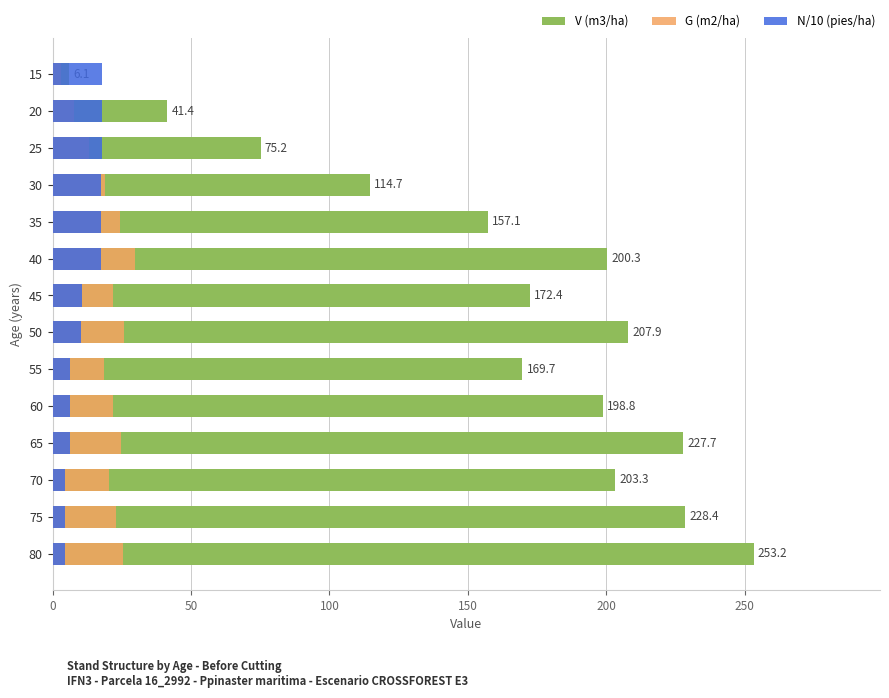

How many bars are there in total?

42